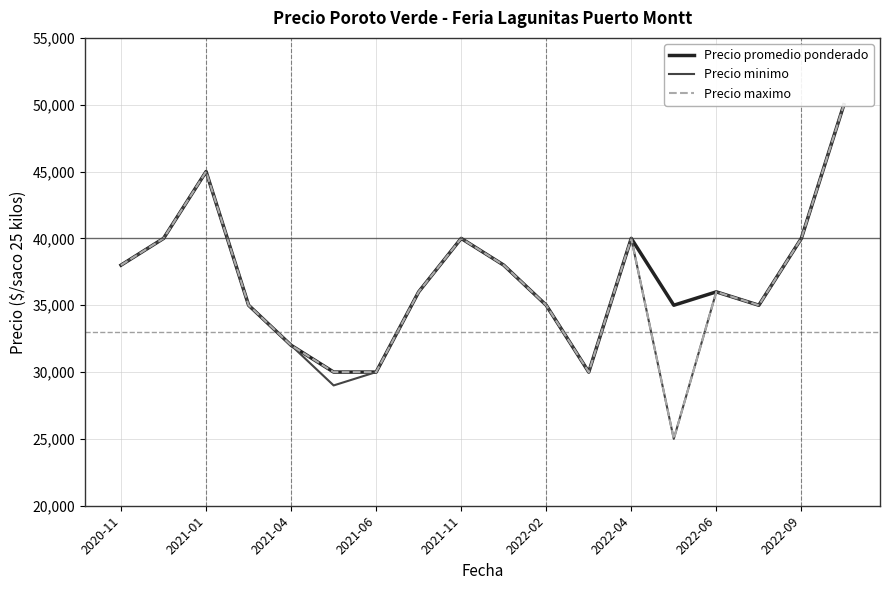

At which label is Precio maximo closest to 37500?

2020-11